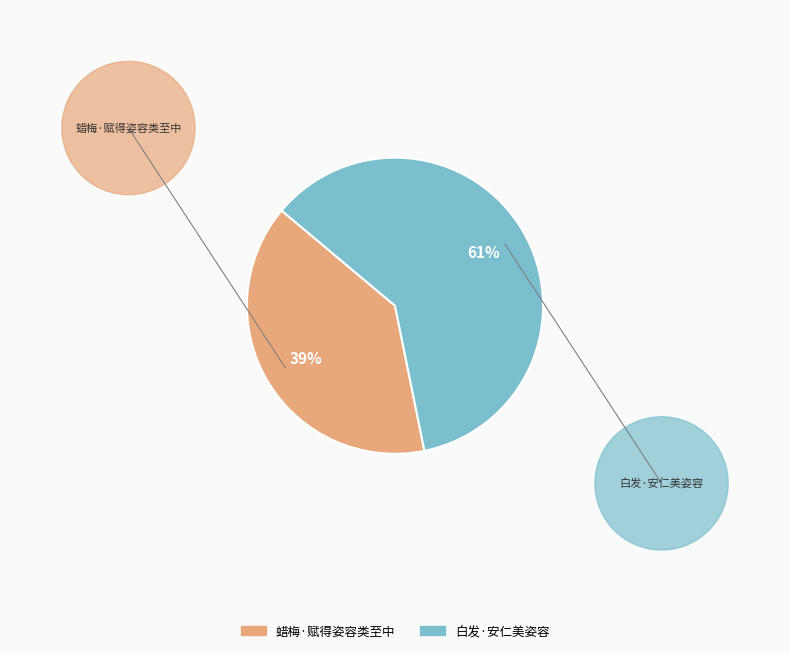

Which has a higher value, 蜡梅·赋得姿容类至中 or 白发·安仁美姿容?

白发·安仁美姿容